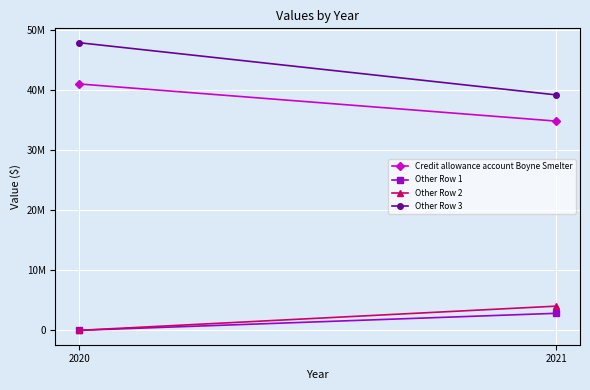

List the series in order of their peak value, lowest first.

Other Row 1, Other Row 2, Credit allowance account Boyne Smelter, Other Row 3